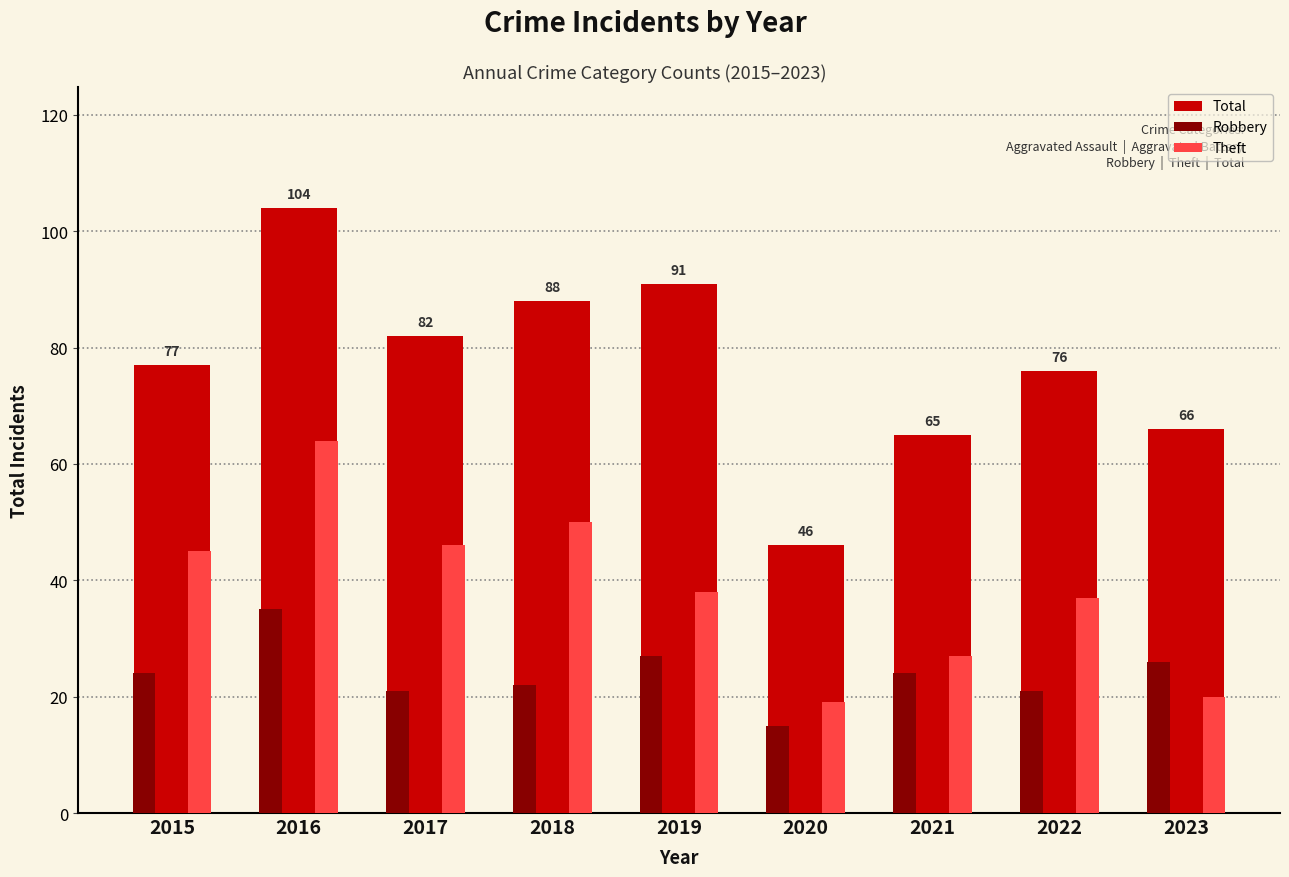

Reading left to right, list all the values displayed in this chart.

Total: 2015=77	2016=104	2017=82	2018=88	2019=91	2020=46	2021=65	2022=76	2023=66
Robbery: 2015=24	2016=35	2017=21	2018=22	2019=27	2020=15	2021=24	2022=21	2023=26
Theft: 2015=45	2016=64	2017=46	2018=50	2019=38	2020=19	2021=27	2022=37	2023=20